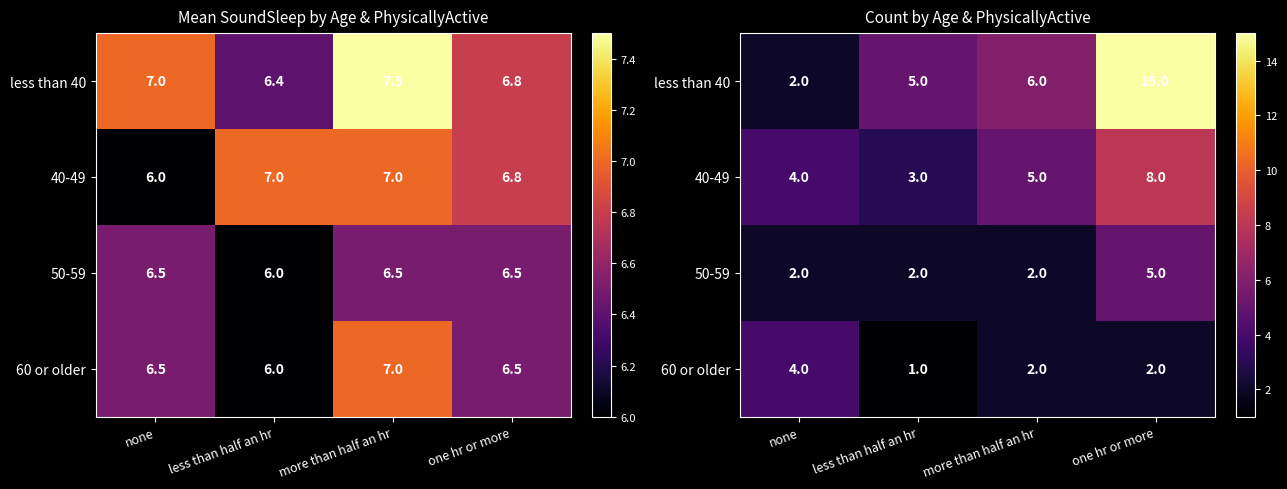

Rank the categories by less than 40 value from lowest to highest.

none, less than half an hr, more than half an hr, one hr or more